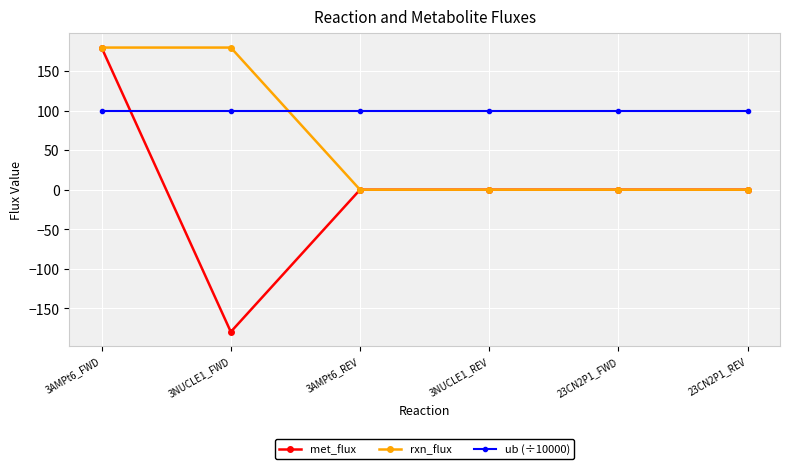

Which series has the largest total across all categories?

ub (÷10000)